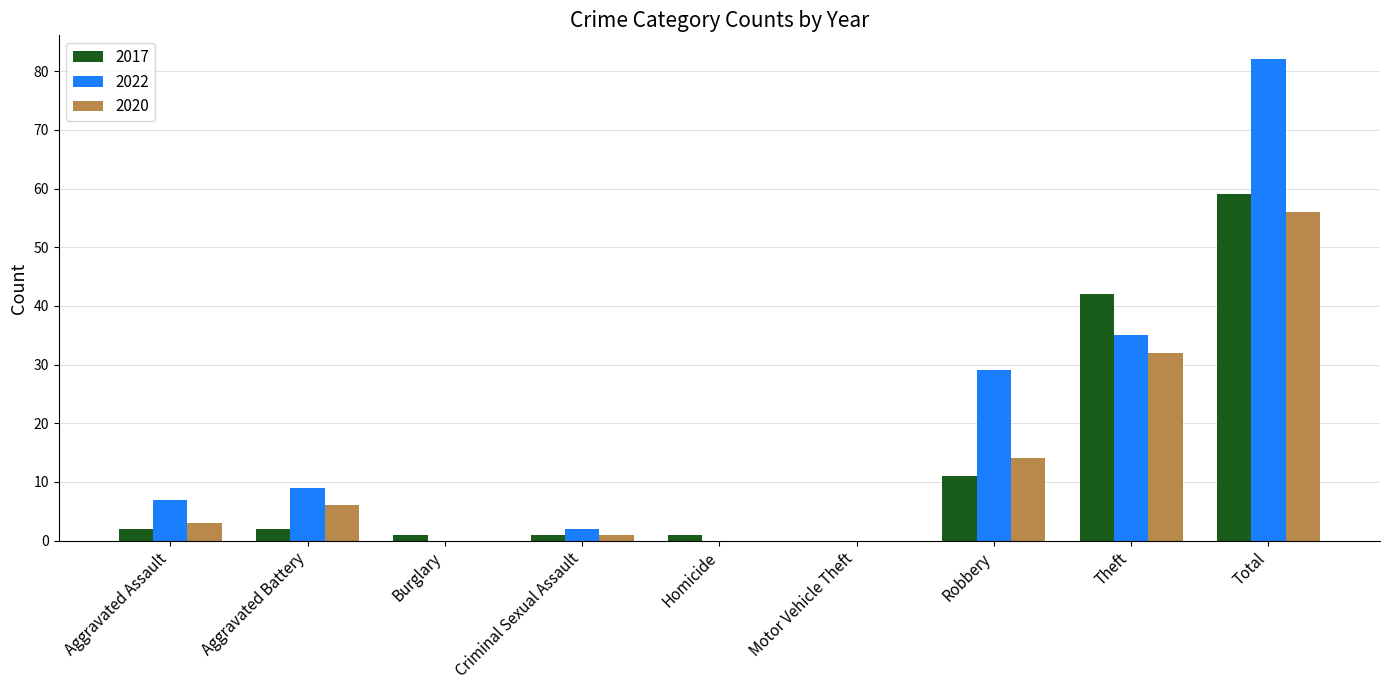

Which series changed the most between Aggravated Assault and Total?

2022